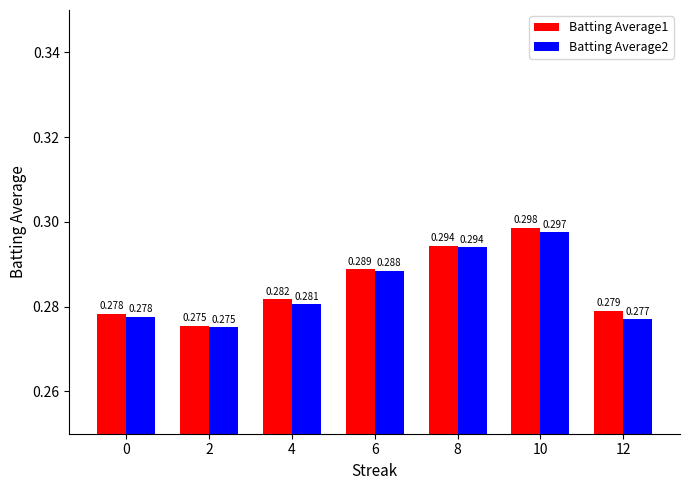

Is the value of Batting Average1 at 4 greater than the value of Batting Average2 at 12?

Yes